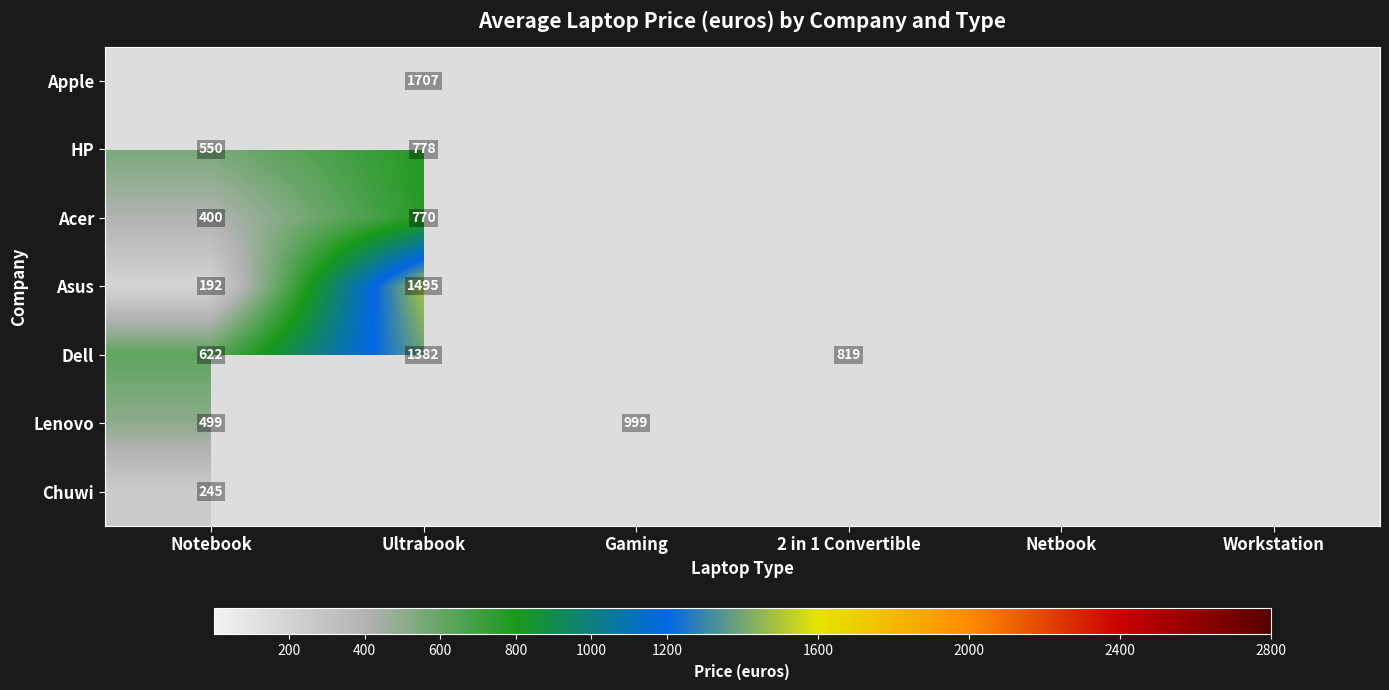

At which category is the sum across all series the highest?

Ultrabook